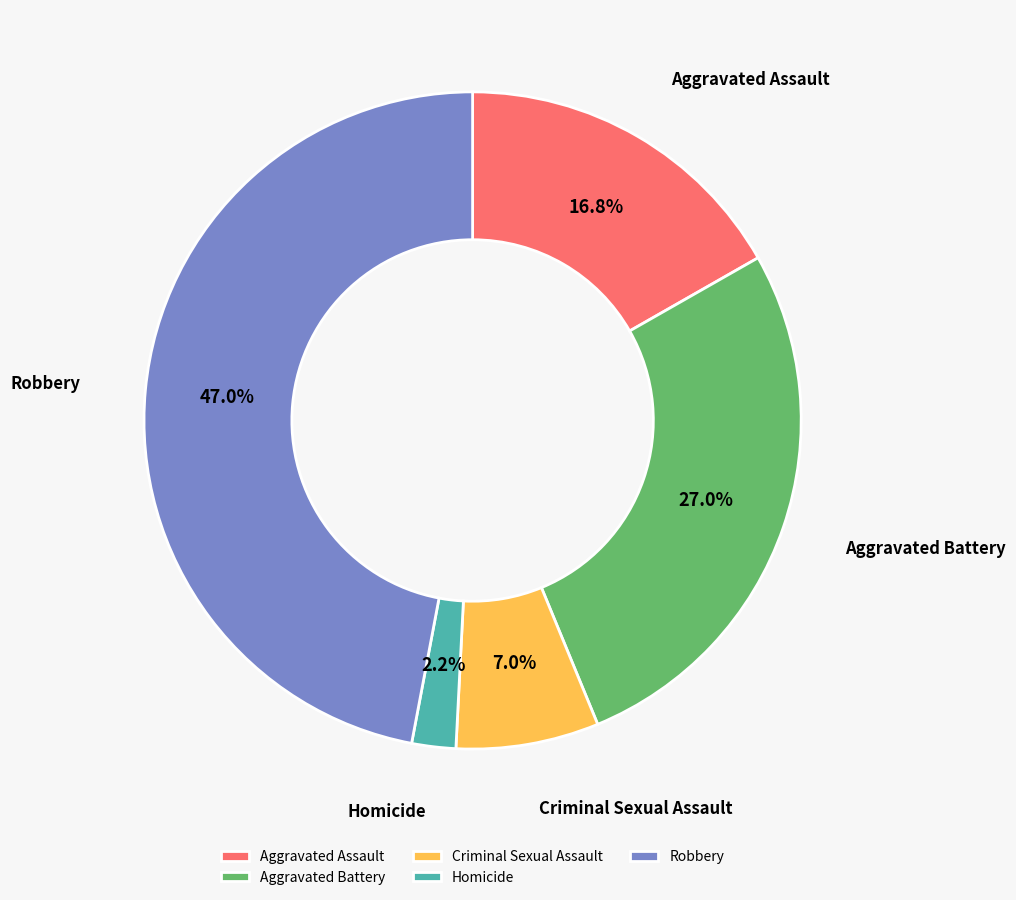

To the nearest percent, what is the combined percentage of Criminal Sexual Assault and Aggravated Assault?

24%